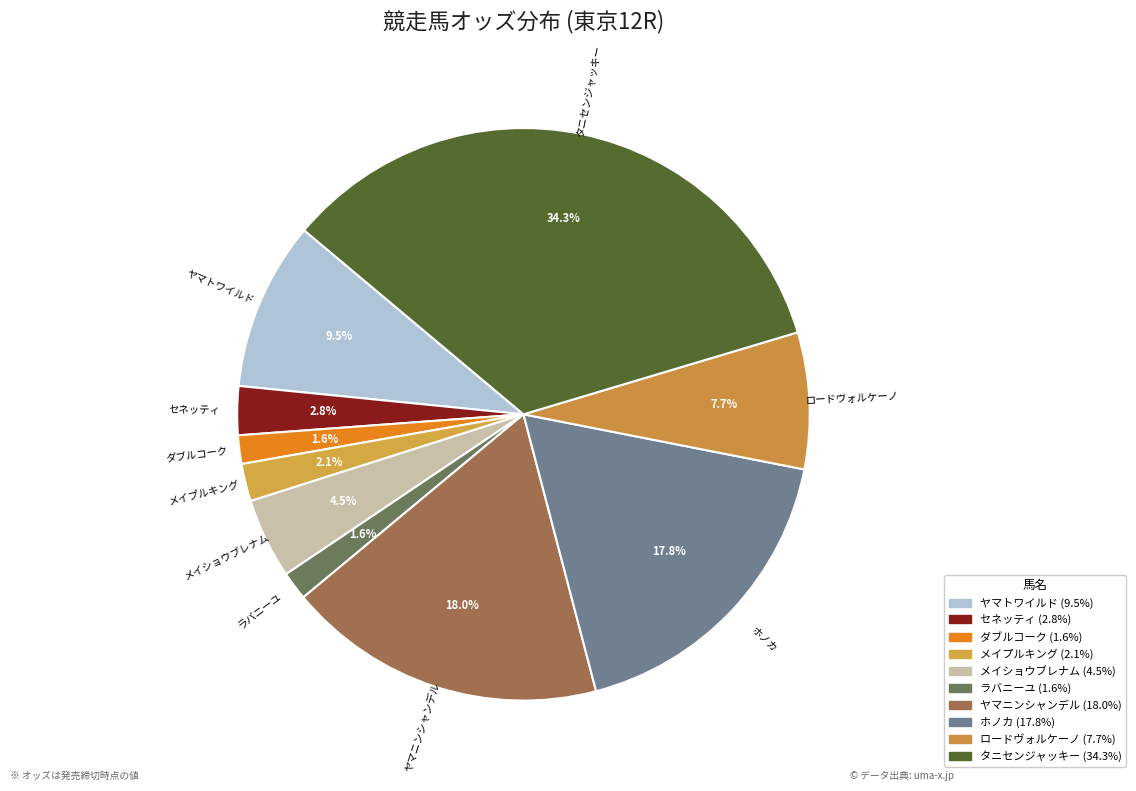

How many slices are in this pie chart?

10